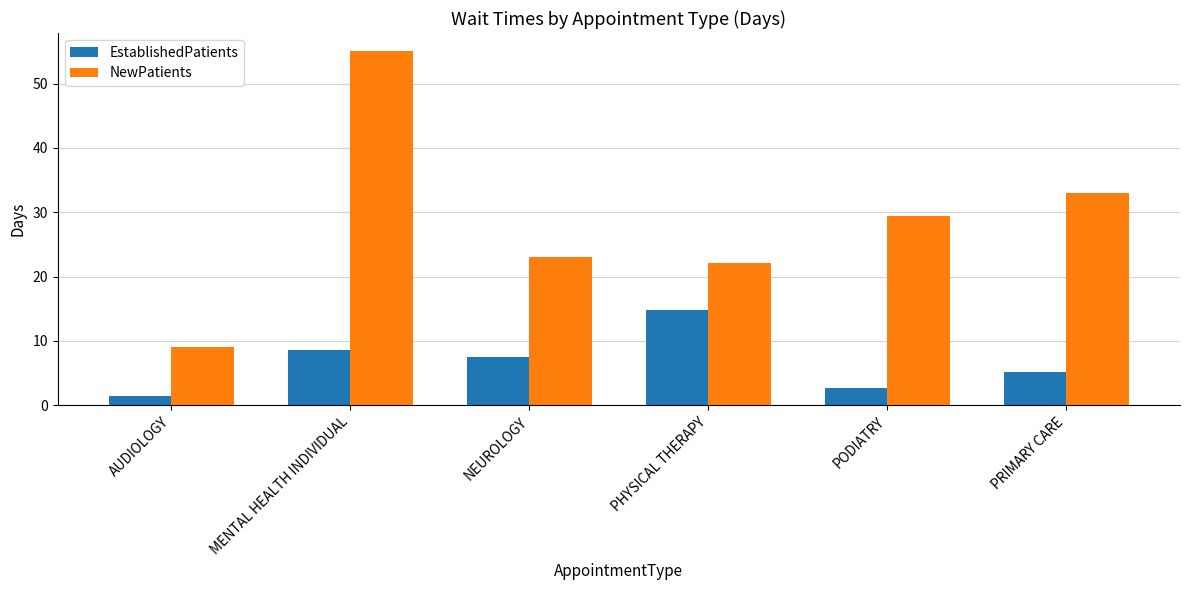

At which label is NewPatients closest to 32?

PRIMARY CARE